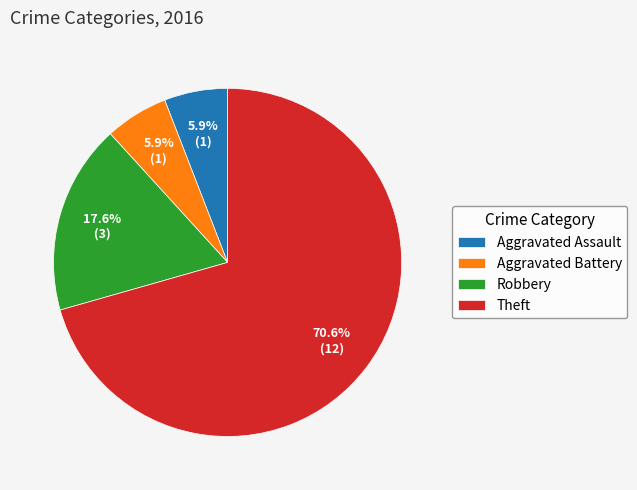

To the nearest percent, what is the average slice percentage?

25%